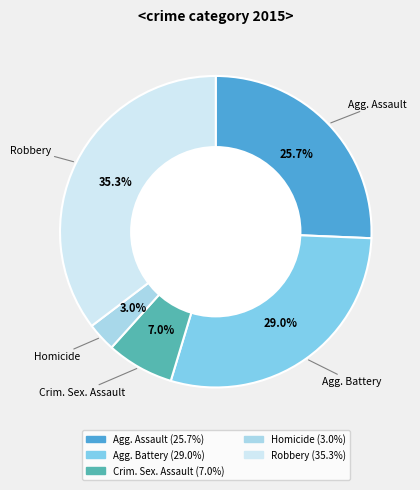

Is there any slice that represents more than half of the pie?

No